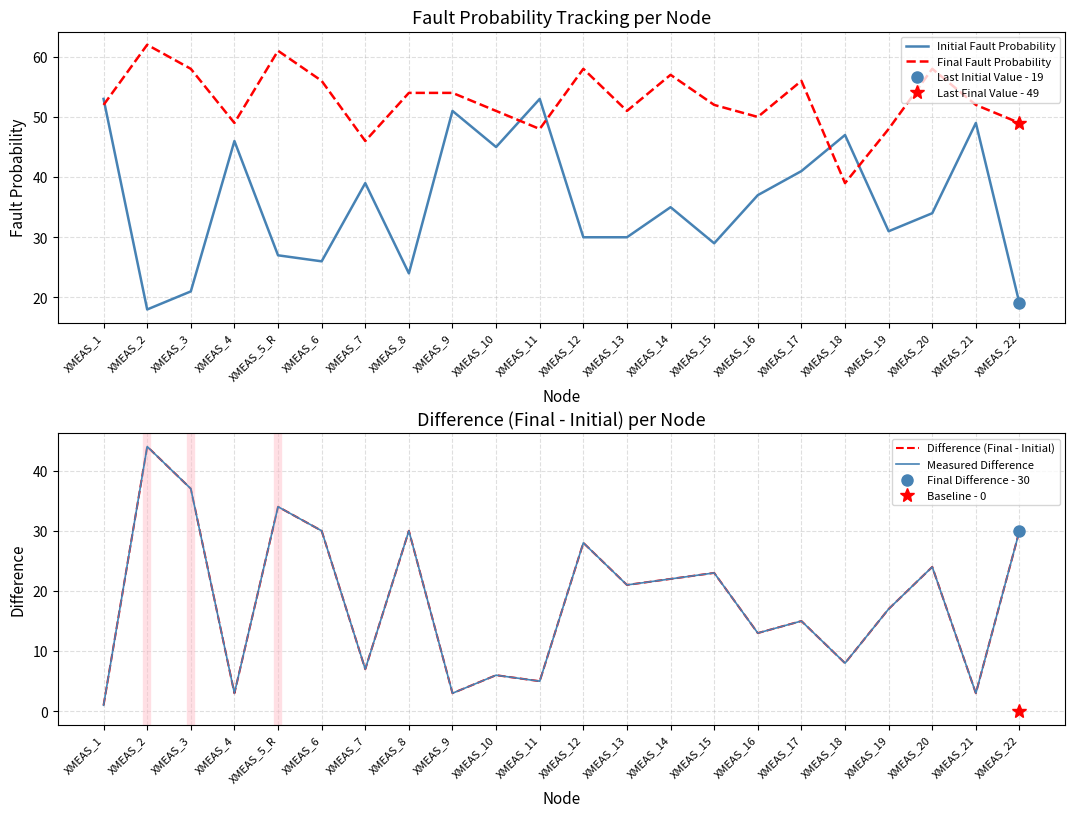

What is the difference between the highest and lowest values at XMEAS_8?

30